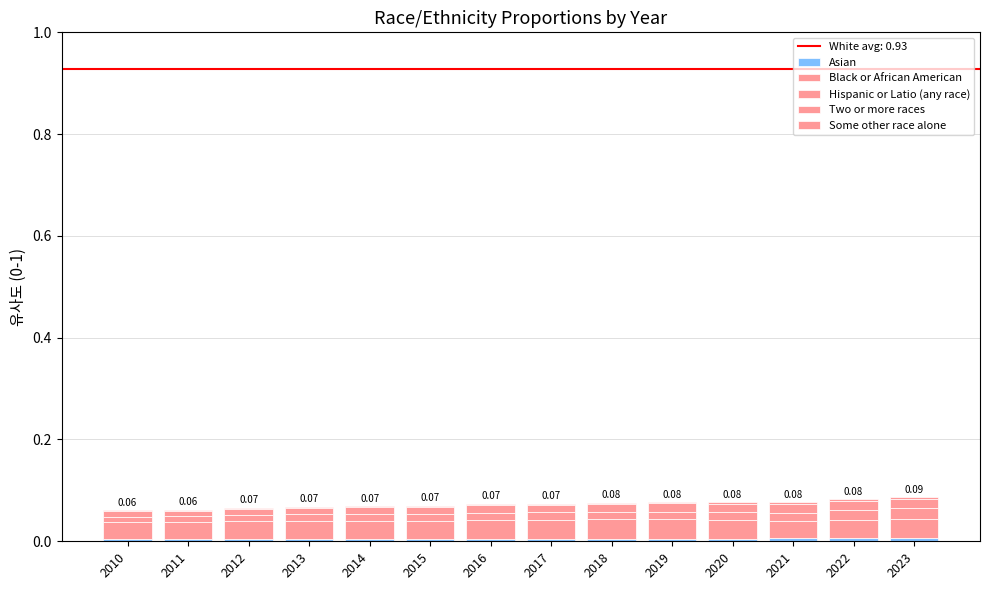

Are the bars grouped side by side (vs. stacked)?

No